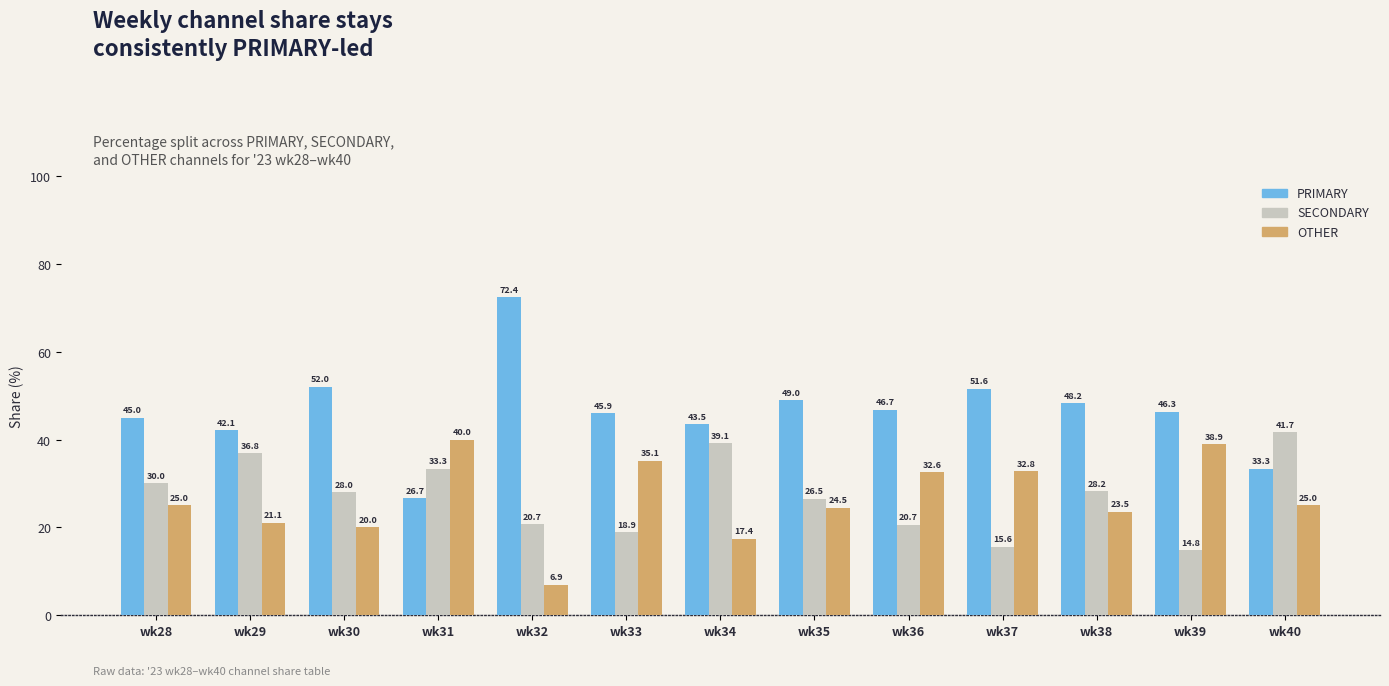

What are all the series names shown in the legend?

PRIMARY, SECONDARY, OTHER